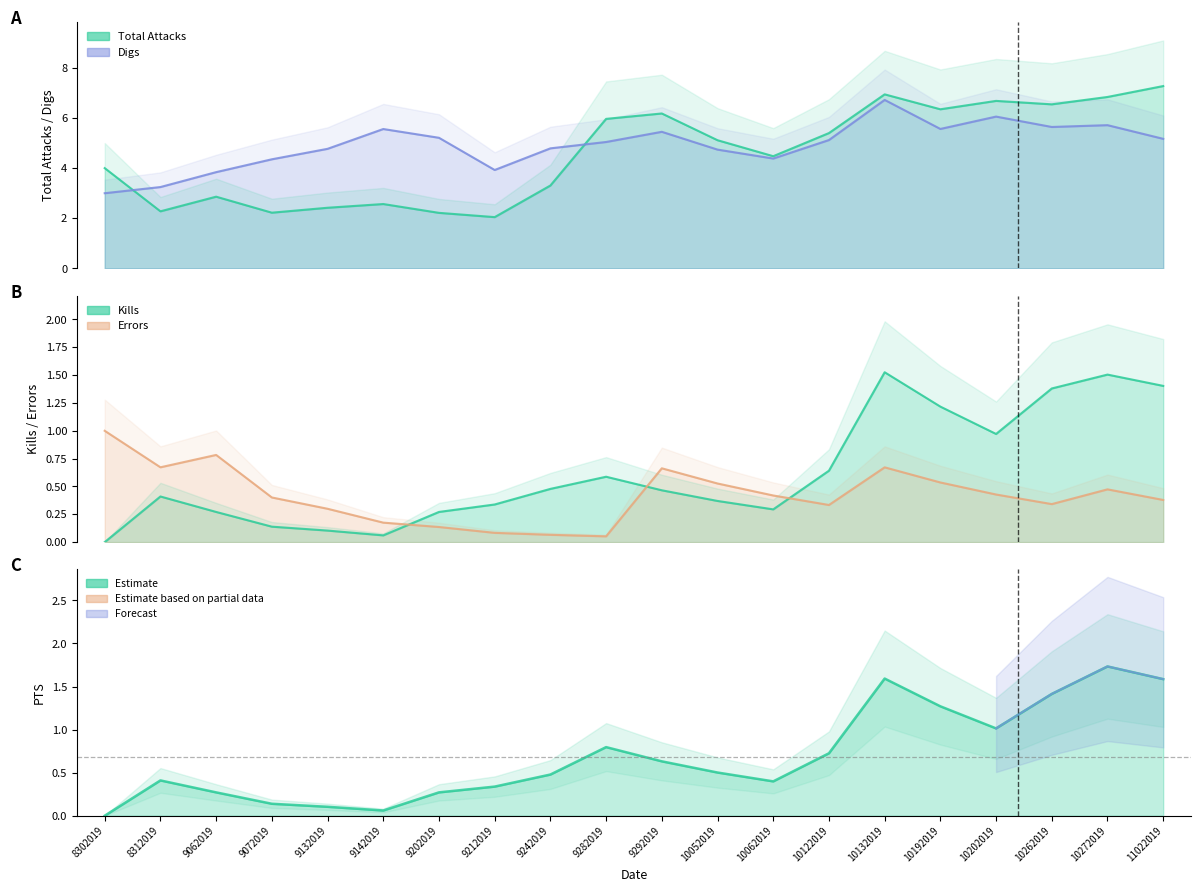

Reading right to left, transcribe all the data shown in this chart.

Kills: 1.4	1.5	1.4	1.0	1.2	1.5	0.6	0.3	0.4	0.5	0.6	0.5	0.3	0.3	0.1	0.1	0.1	0.3	0.4	0.0
Errors: 0.4	0.5	0.3	0.4	0.5	0.7	0.3	0.4	0.5	0.7	0.1	0.1	0.1	0.1	0.2	0.3	0.4	0.8	0.7	1.0
Total Attacks: 7.3	6.8	6.5	6.7	6.3	6.9	5.4	4.5	5.1	6.2	6.0	3.3	2.0	2.2	2.6	2.4	2.2	2.9	2.3	4.0
Digs: 5.2	5.7	5.6	6.1	5.6	6.7	5.1	4.4	4.7	5.4	5.0	4.8	3.9	5.2	5.6	4.8	4.4	3.8	3.2	3.0
PTS: 1.6	1.7	1.4	1.0	1.3	1.6	0.7	0.4	0.5	0.6	0.8	0.5	0.3	0.3	0.1	0.1	0.1	0.3	0.4	0.0